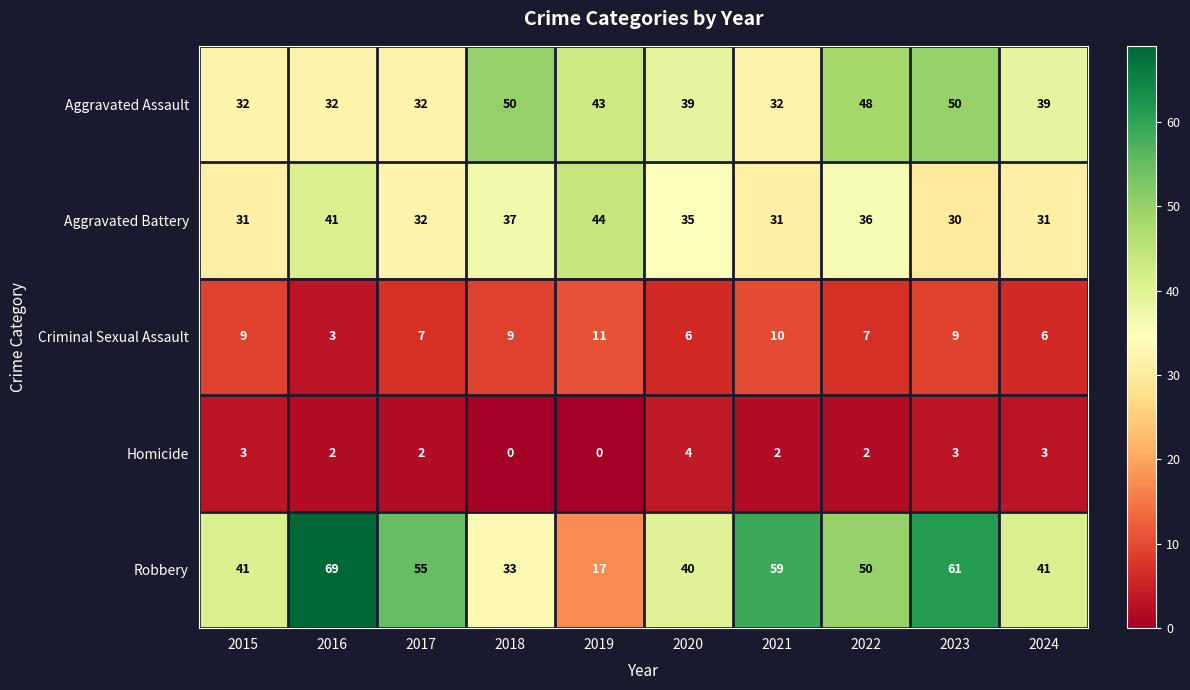

What is the maximum value shown in the chart?

69